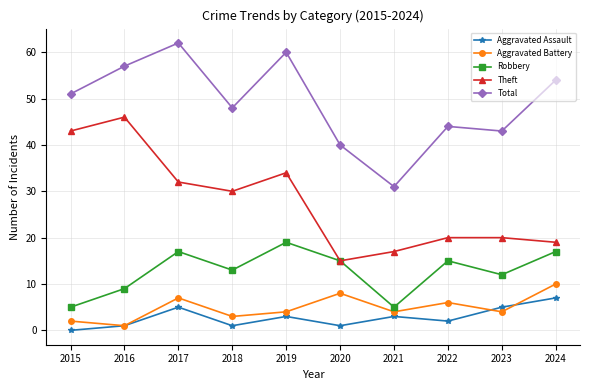

Count the number of categories in the chart.

10